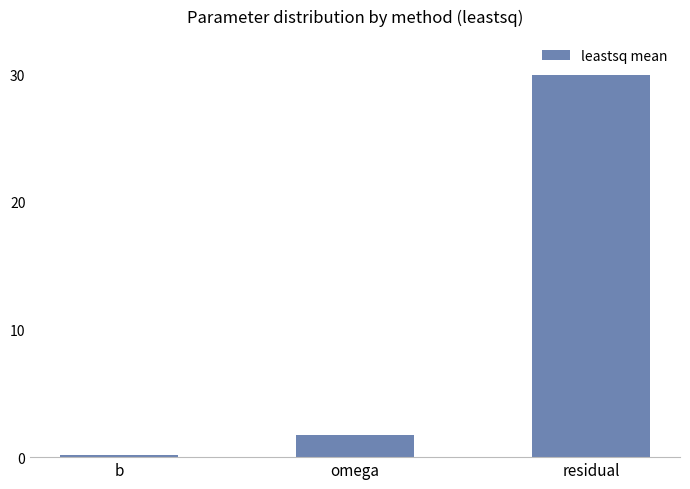

The chart shows a value of 52.9 at residual. True or false?

False